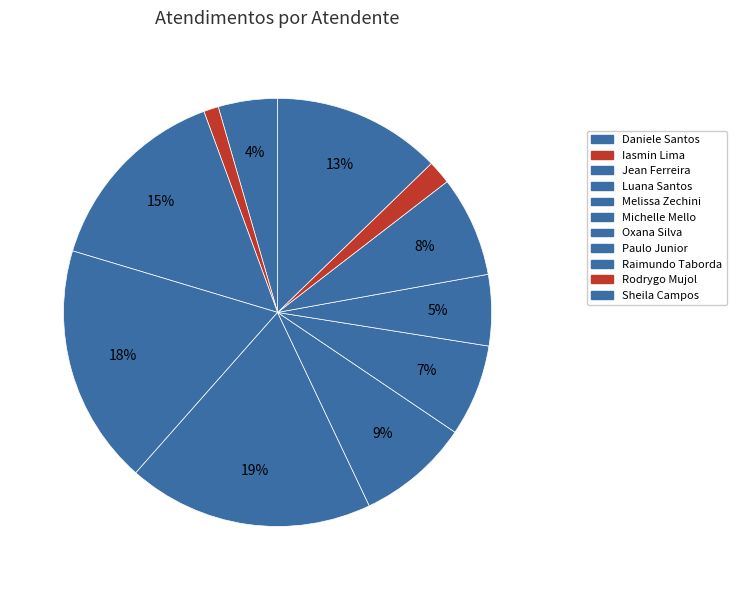

To the nearest percent, what is the average slice percentage?

9%